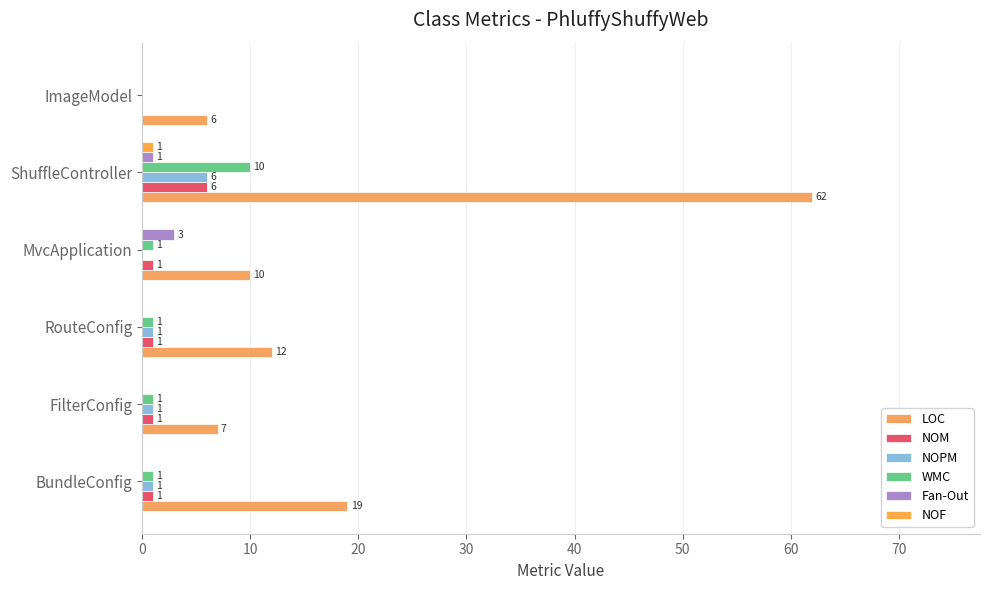

How many Fan-Out values are between 0 and 1?

5